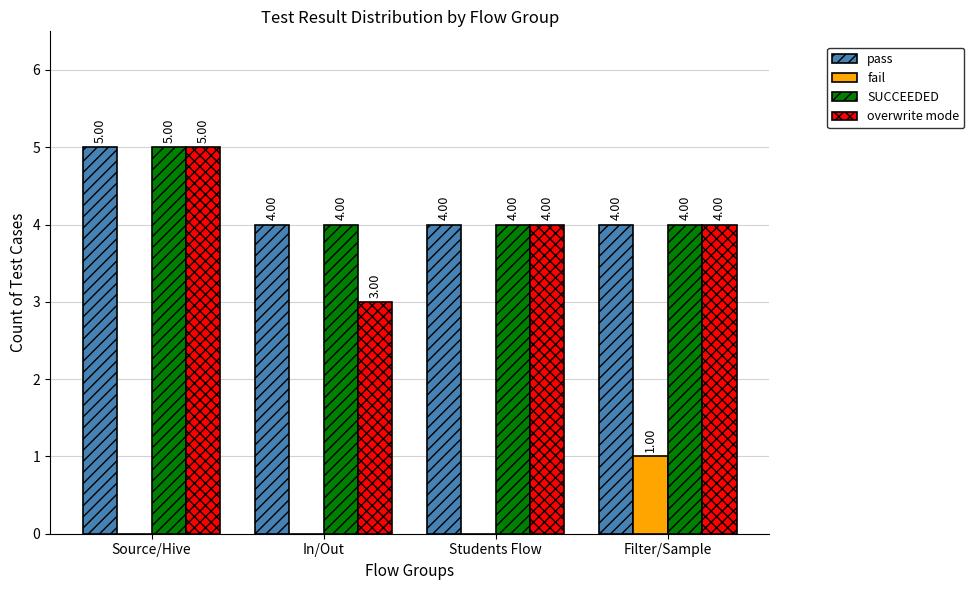

What is the sum of all pass values?

17